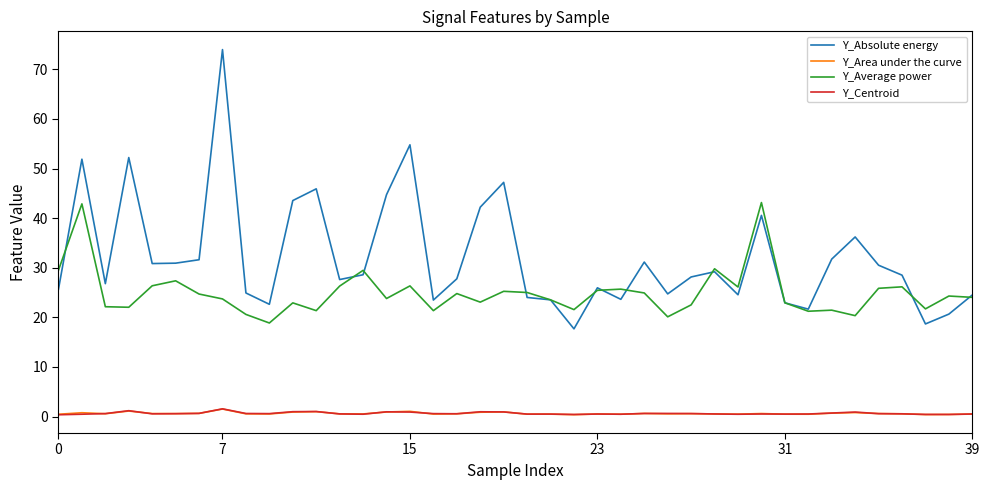

What is the difference between the maximum and minimum values in the Y_Area under the curve series?

1.1